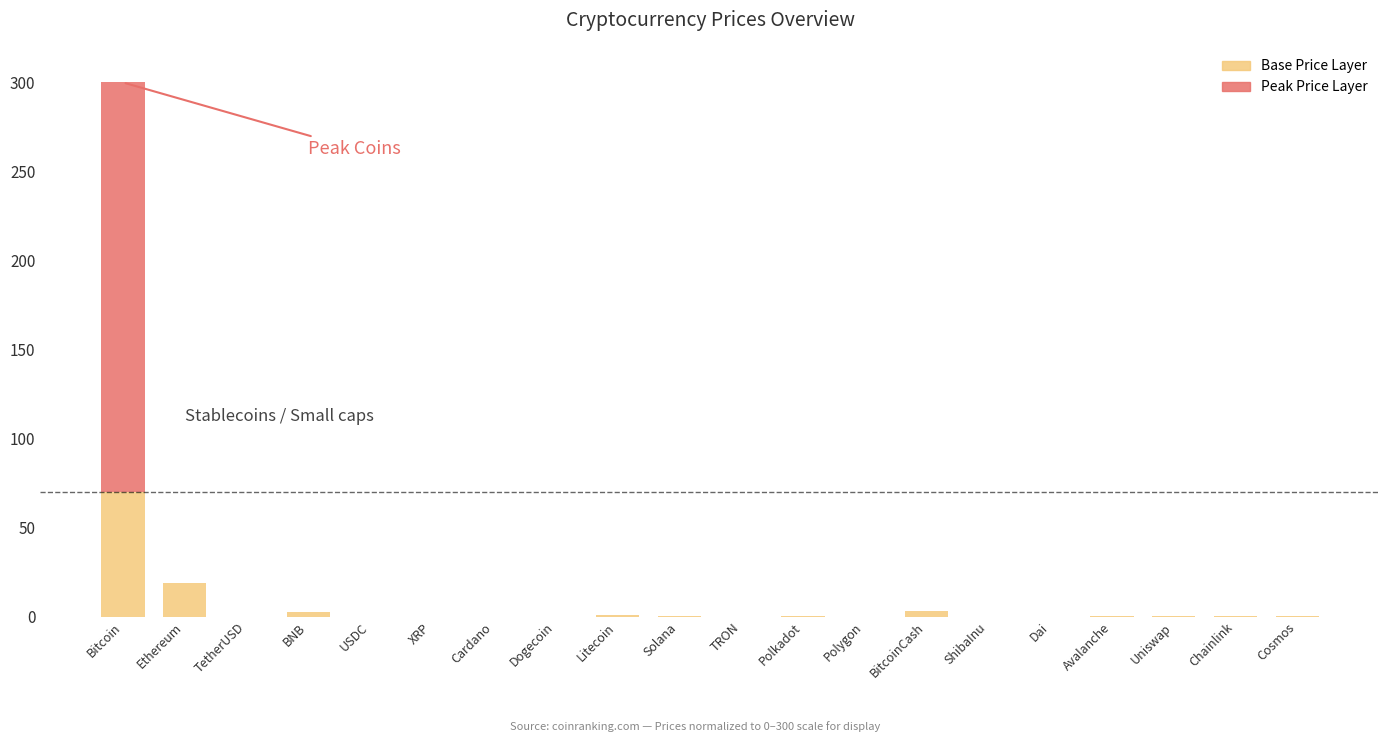

At which category is the sum across all series the highest?

Bitcoin